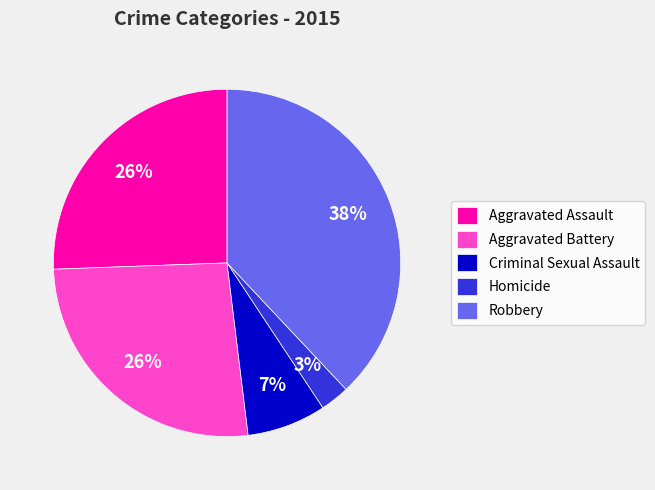

To the nearest percent, what percentage of the pie is Homicide?

3%